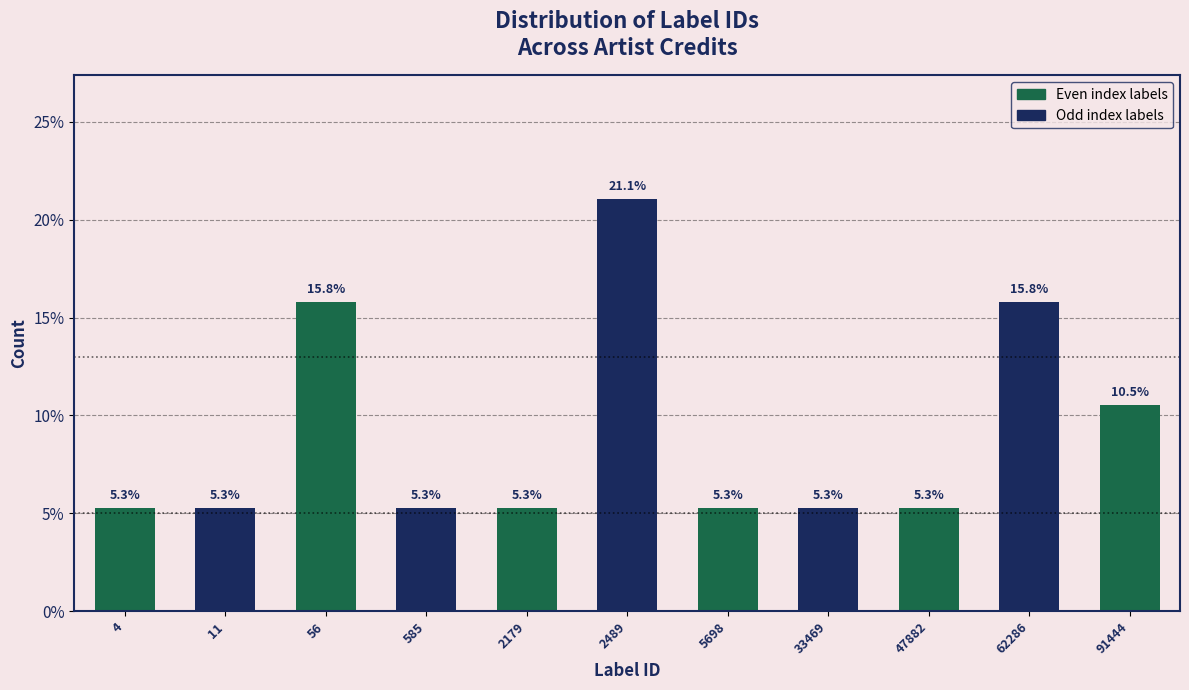

Reading left to right, extract all data points from this chart.

4=5.3	11=5.3	56=15.8	585=5.3	2179=5.3	2489=21.1	5698=5.3	33469=5.3	47882=5.3	62286=15.8	91444=10.5